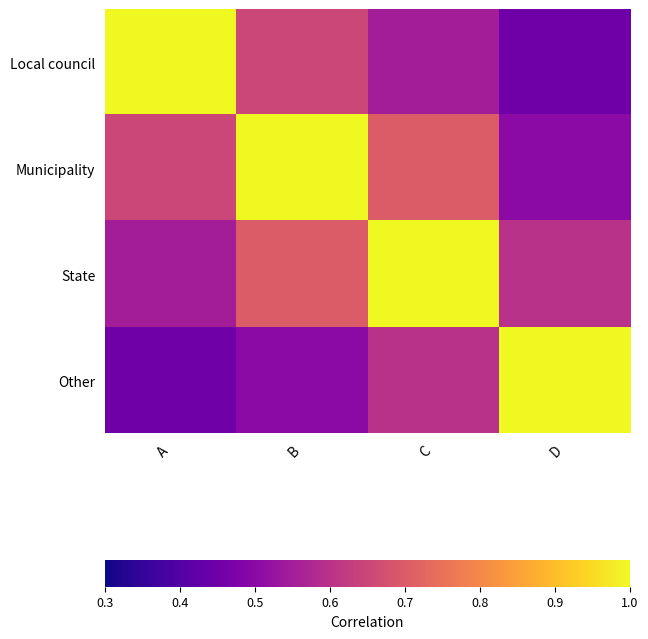

At B, list the series in order from smallest to largest.

Other, Local council, State, Municipality